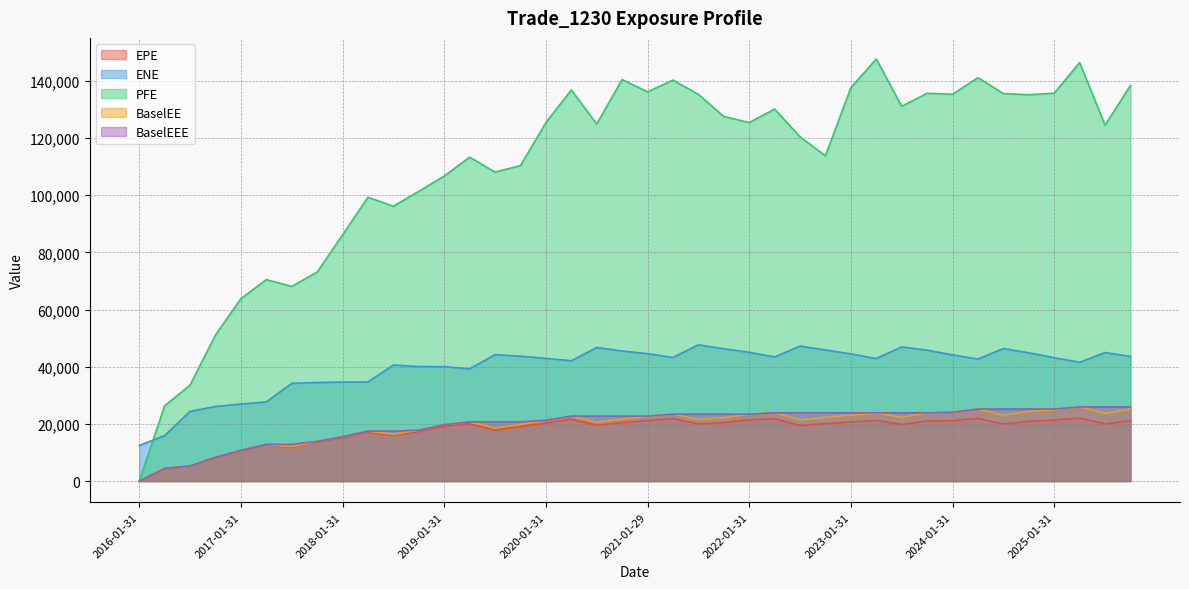

How many interior local peaks does the ENE series have?

8